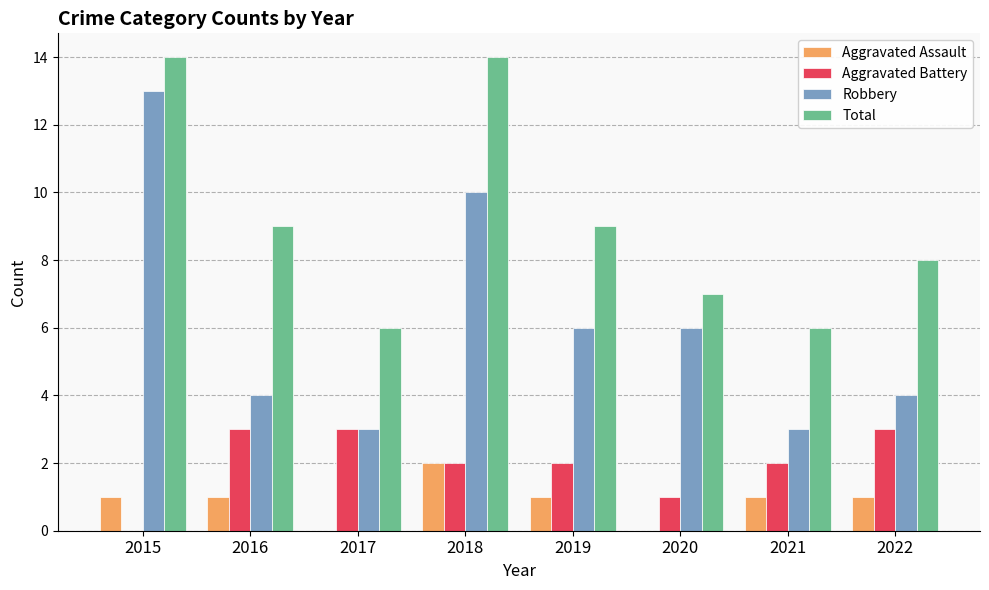

How many Robbery values are between 4 and 10?

5